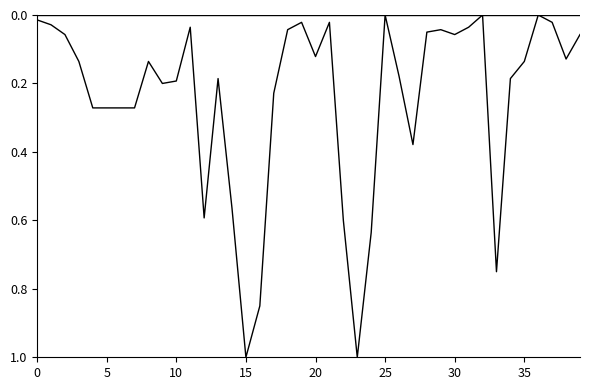

Which category has the lowest value across all series?

25